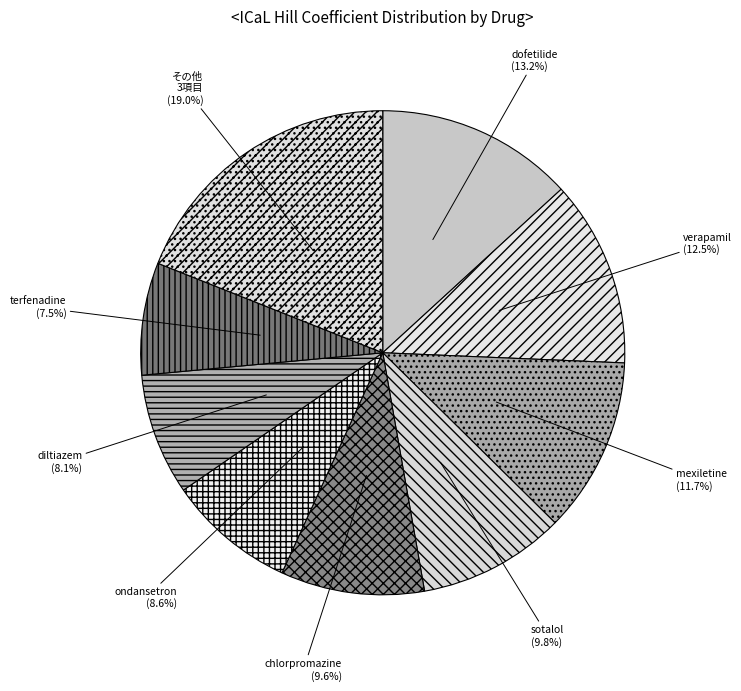

To the nearest percent, what percentage of the pie is dofetilide?

13%